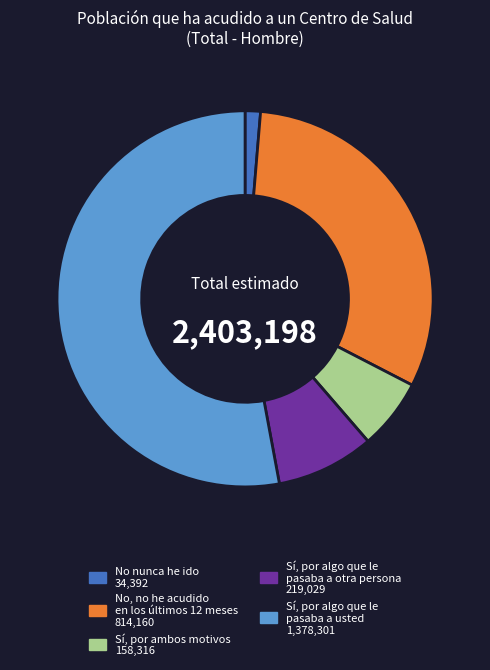

Between Sí, por ambos motivos and Sí, por algo que le pasaba a otra persona, which is larger?

Sí, por algo que le pasaba a otra persona